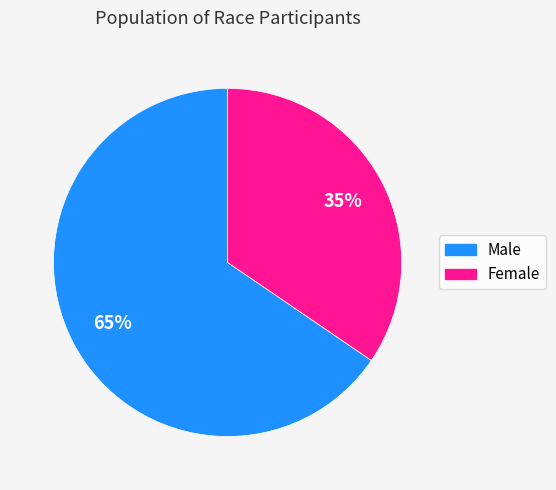

Approximately how many times larger is the value at Male compared to Female?

1.9